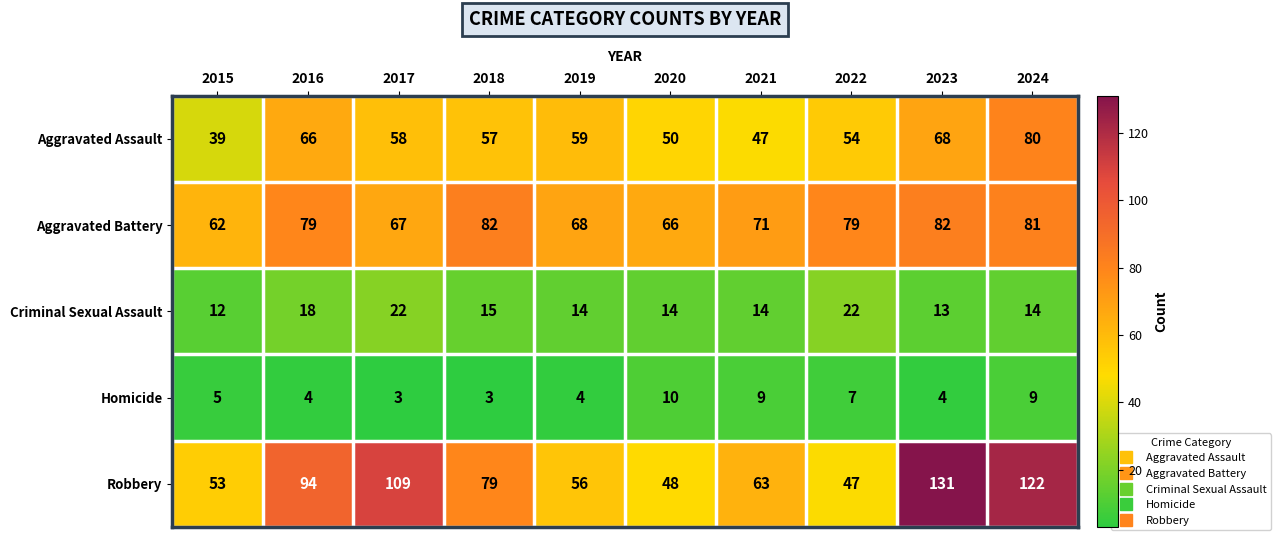

Where is Robbery nearest to the value 89?

2016